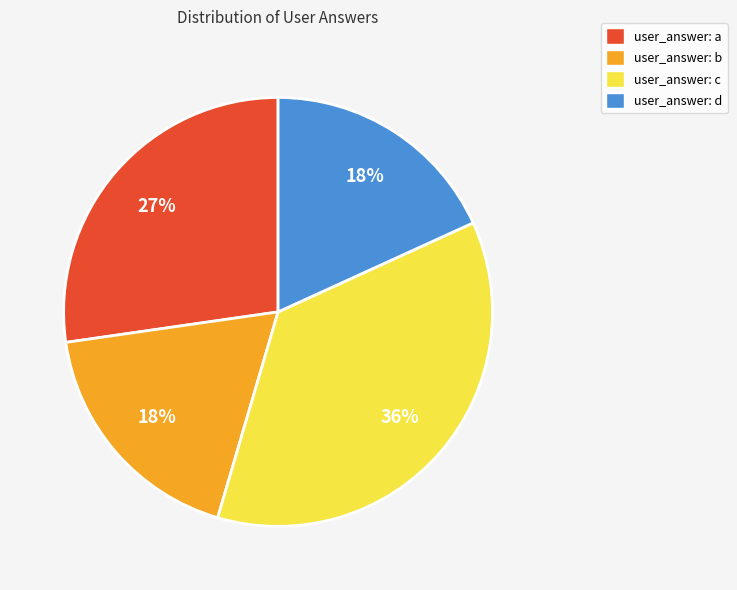

The user_answer: c slice represents 31% of the pie. True or false?

False